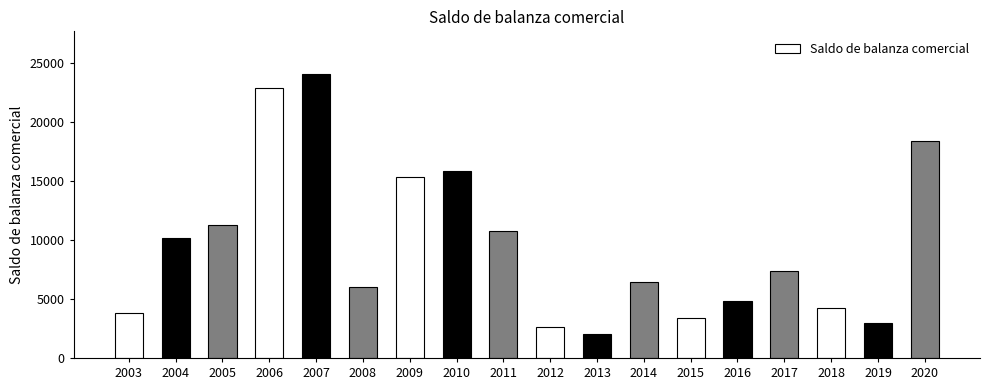

At which label does the data first exceed 7351?

2004